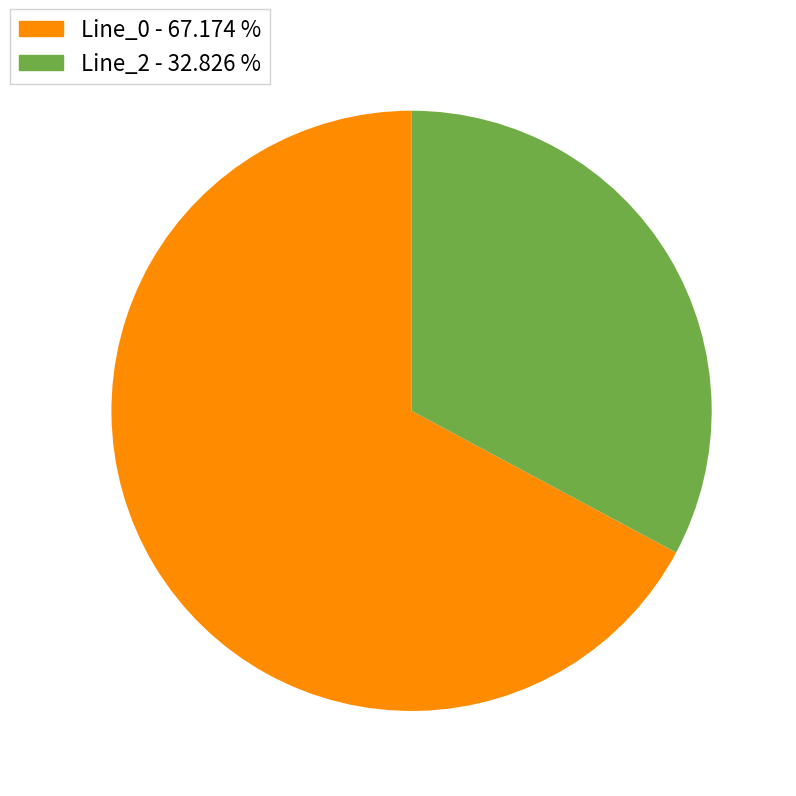

Does any single category account for the majority?

Yes